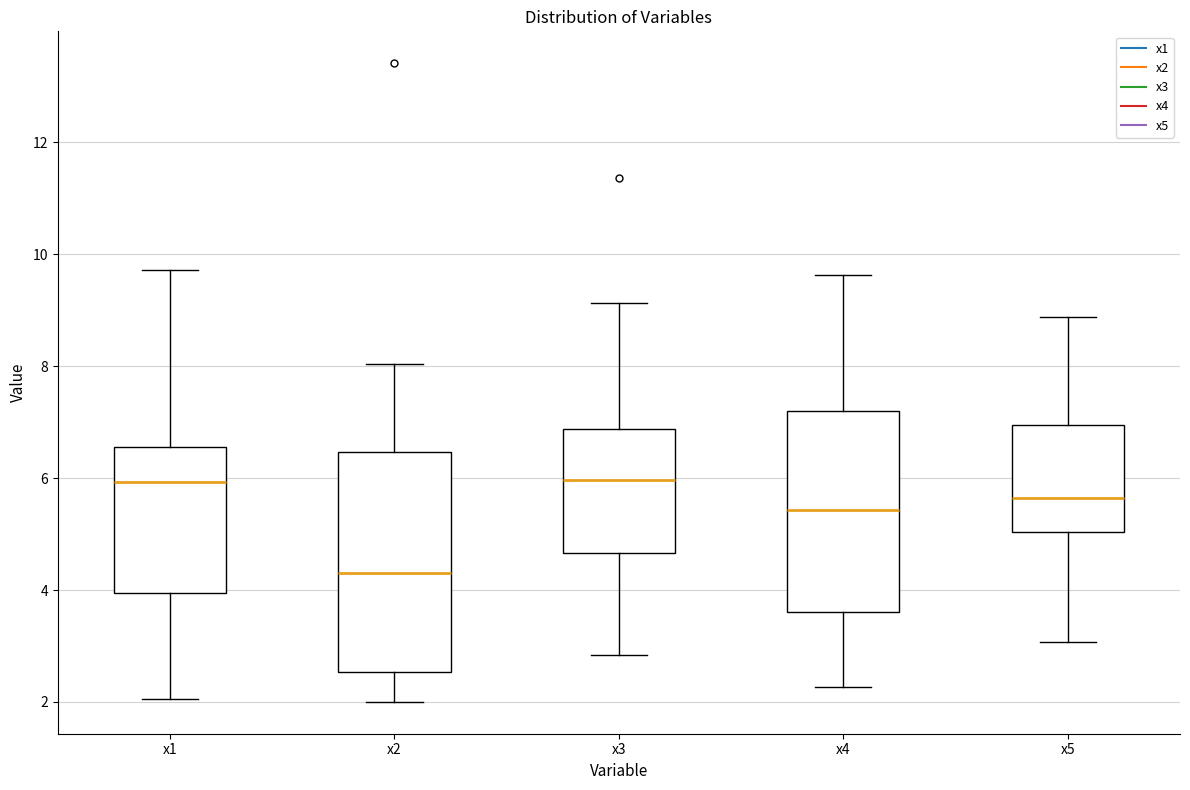

Reading left to right, transcribe this box plot: for each box, give where its median line is, the range the box spans, and where its two whiskers end, as read against the y-axis. The values are not printed on the chart, so give them approximately, as read against the axis.

x1: median 6.0, box 4.0 to 6.6, whiskers 2.0 to 9.8
x2: median 4.2, box 2.6 to 6.4, whiskers 2.0 to 8.0
x3: median 6.0, box 4.6 to 6.8, whiskers 2.8 to 9.2
x4: median 5.4, box 3.6 to 7.2, whiskers 2.2 to 9.6
x5: median 5.6, box 5.0 to 7.0, whiskers 3.0 to 8.8